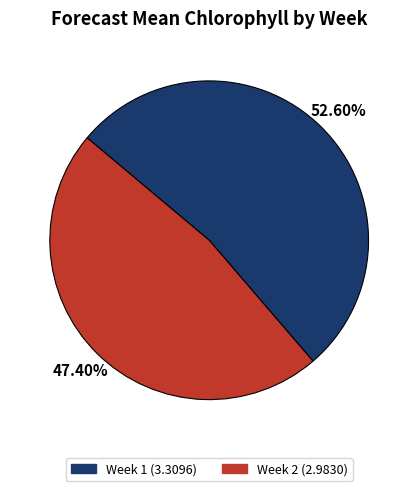

Which slice is the smallest?

Week 2